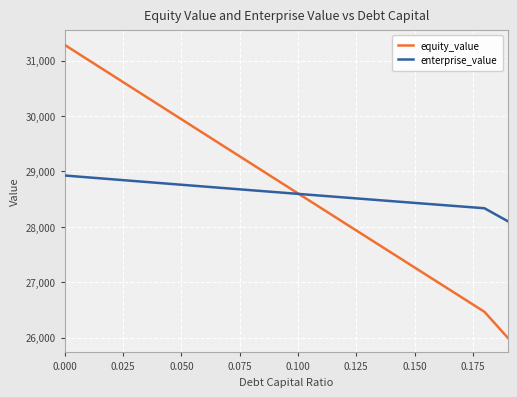

True or false: equity_value and enterprise_value cross at least once.

True